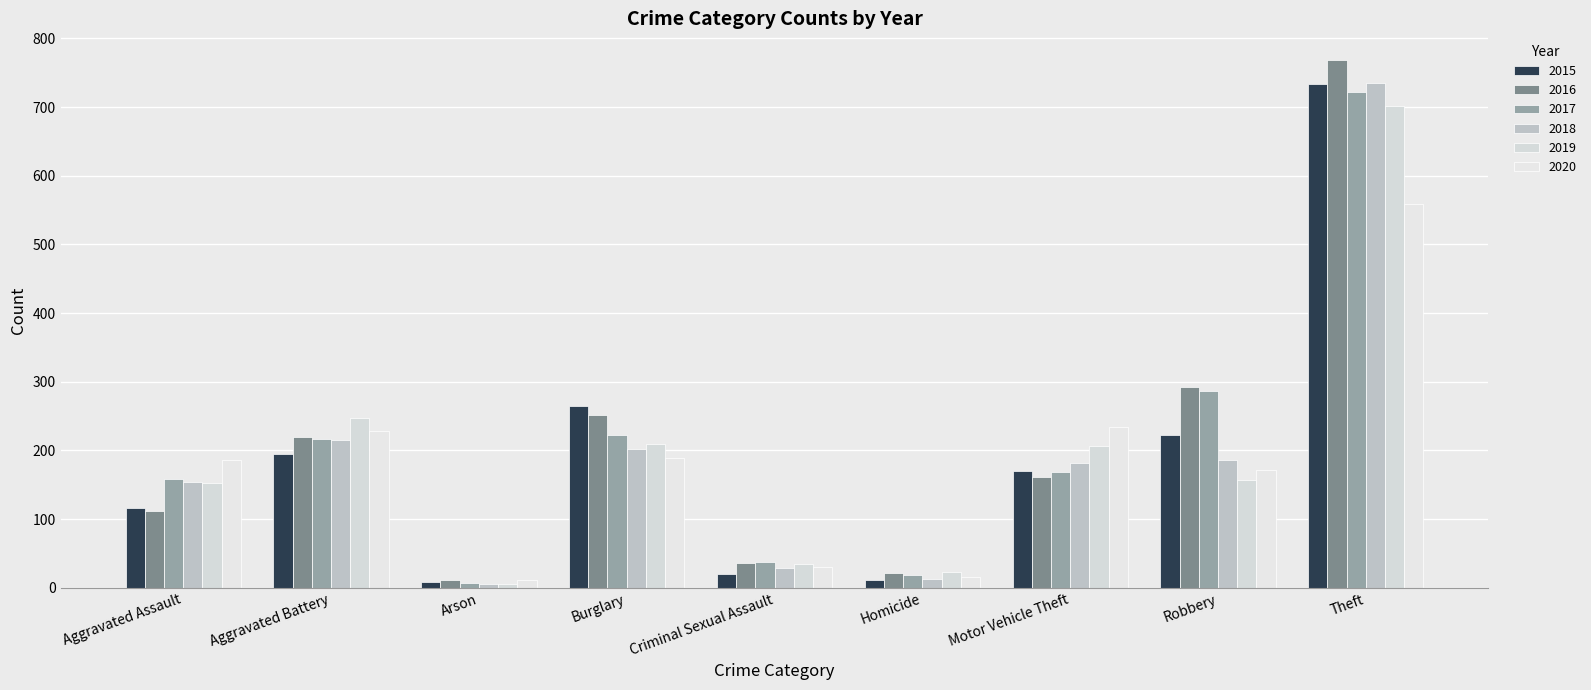

At which label does 2015 reach its peak?

Theft